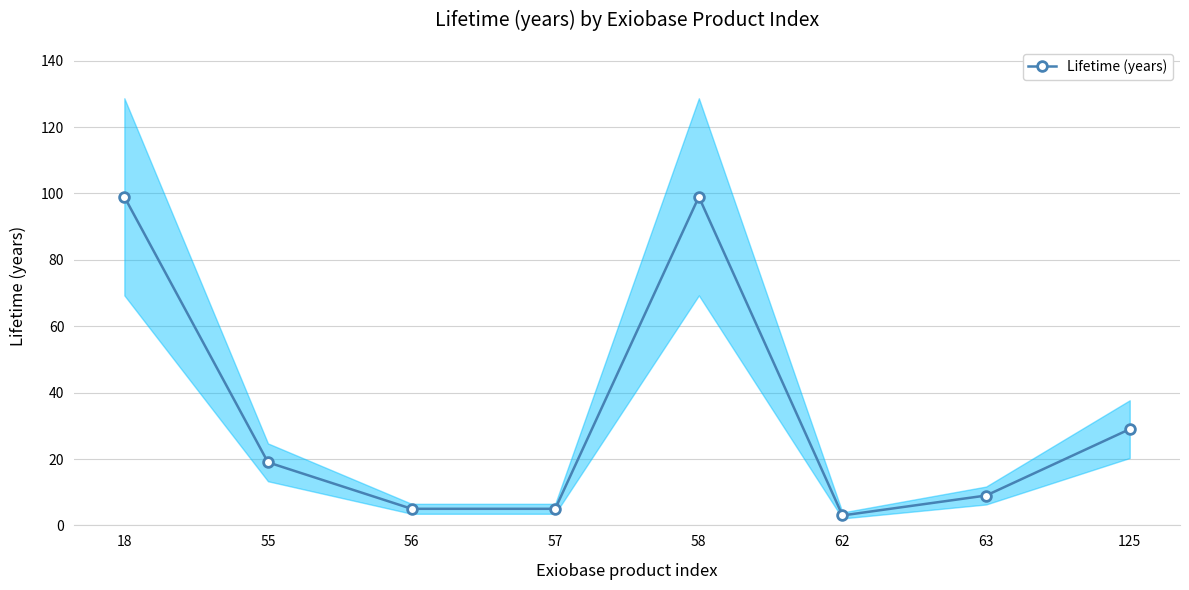

At which category does the chart reach its peak across all series?

18